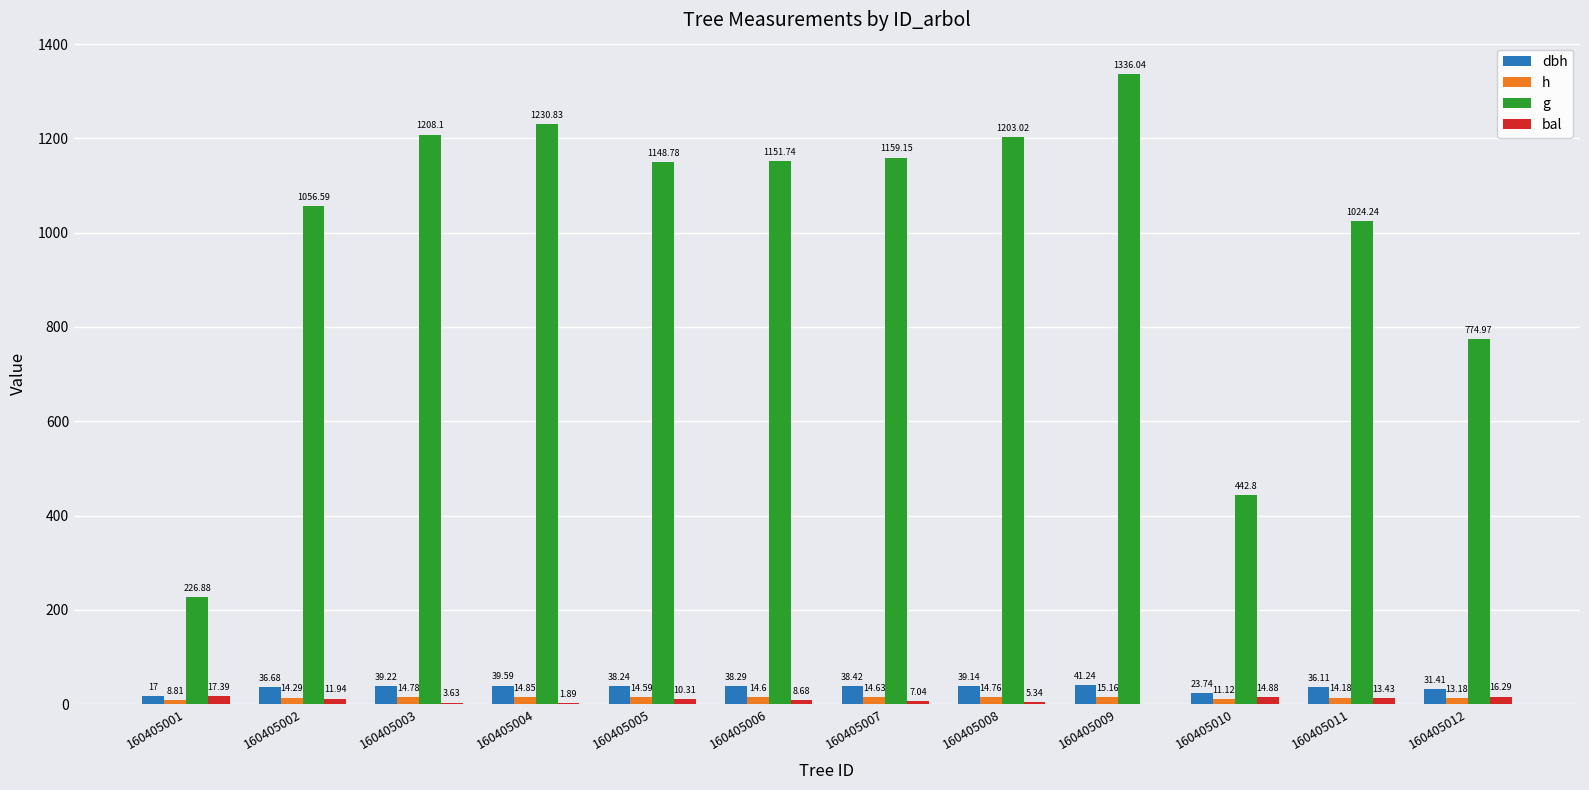

What is the total value across all series at 160405006?

1213.3